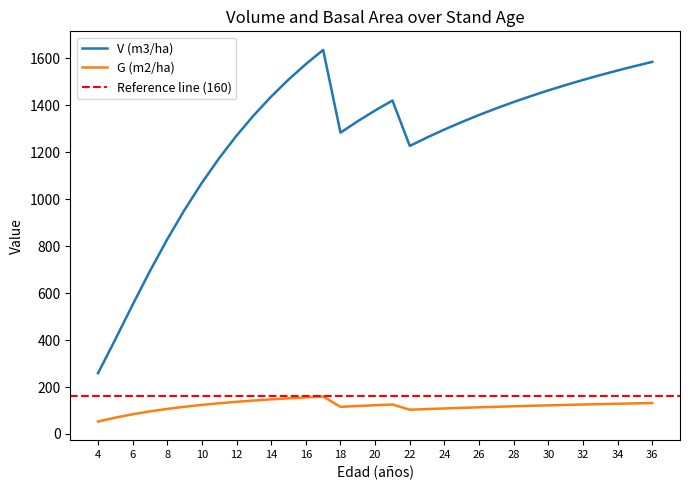

Rank the series by their average value, from highest to lowest.

V (m3/ha), G (m2/ha)